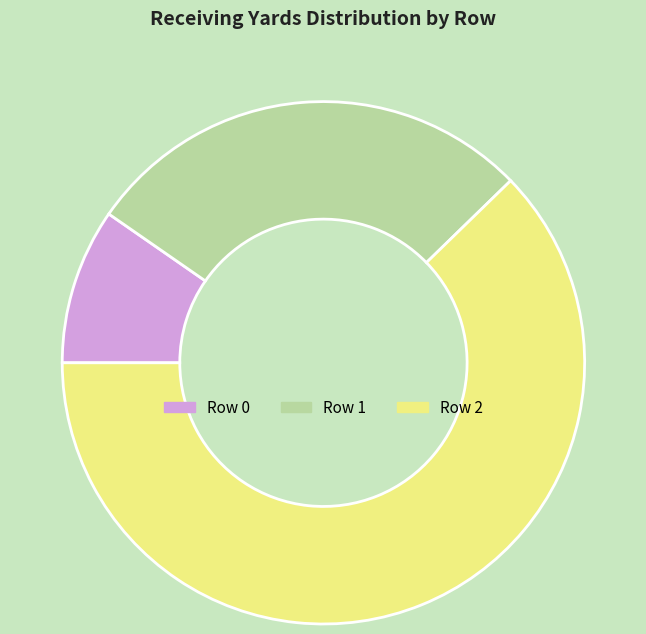

What is the smallest slice in the pie chart?

Row 0